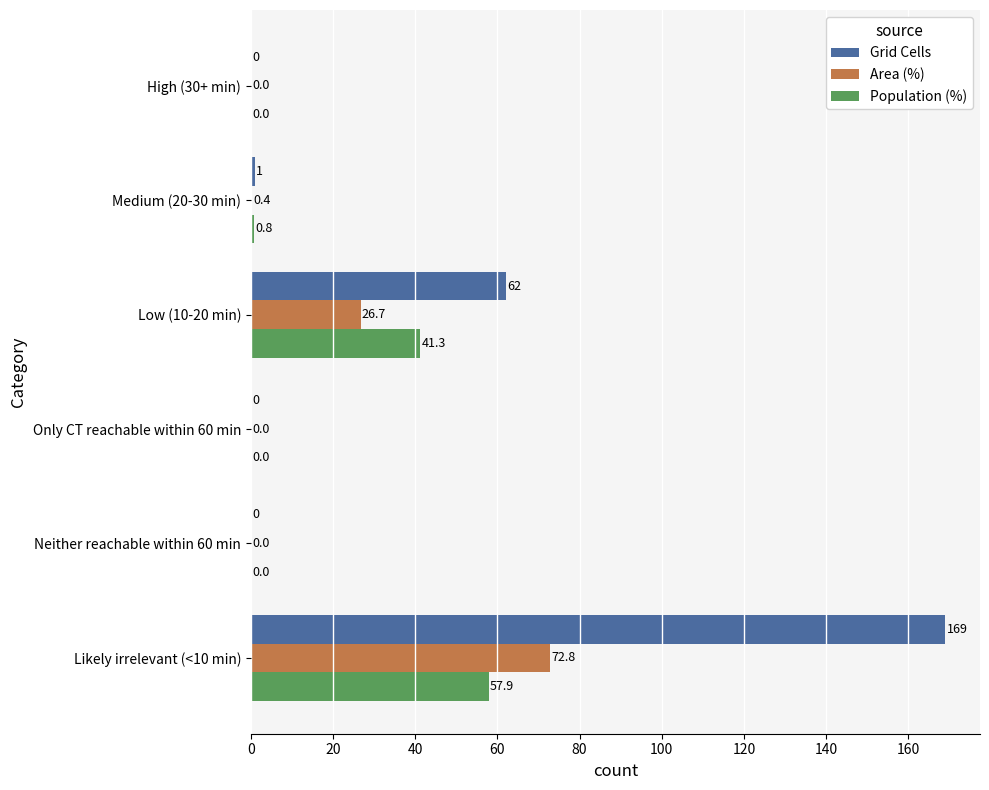

Which series changed the most between Only CT reachable within 60 min and Likely irrelevant (<10 min)?

Grid Cells